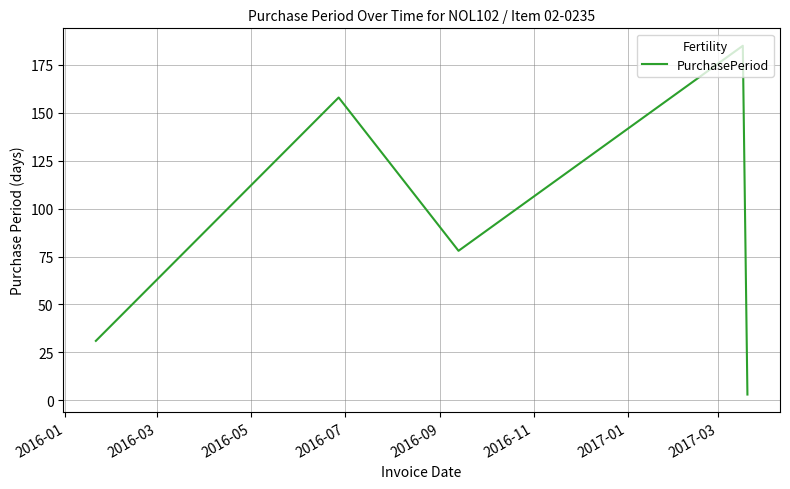

What is the average value?

91